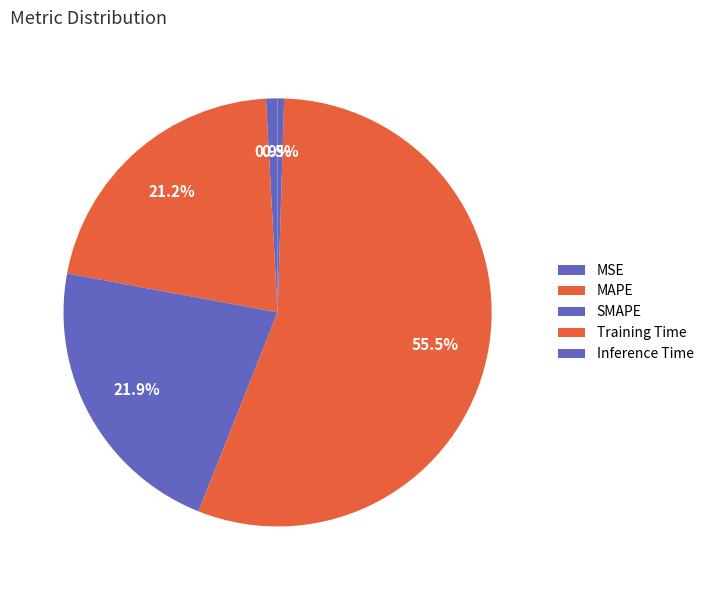

Which slice represents more than half of the pie?

Training Time